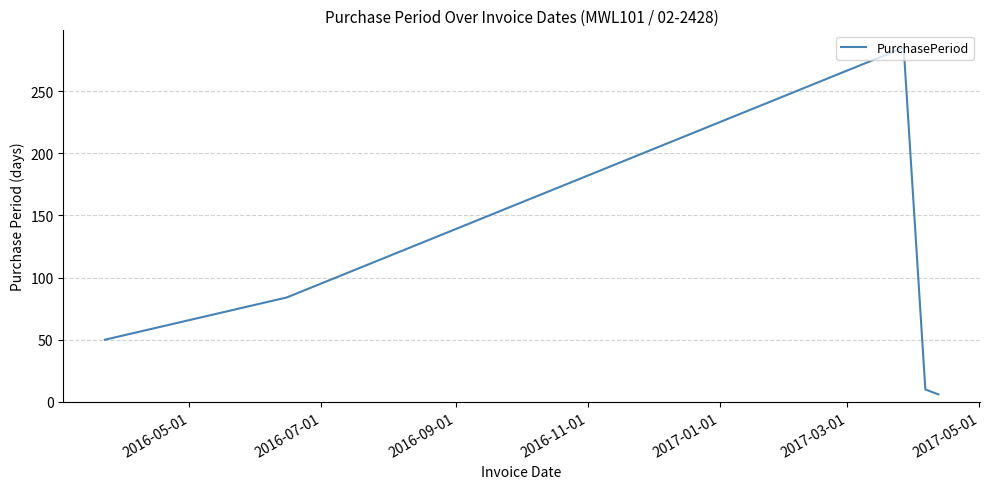

What is the average value?

87